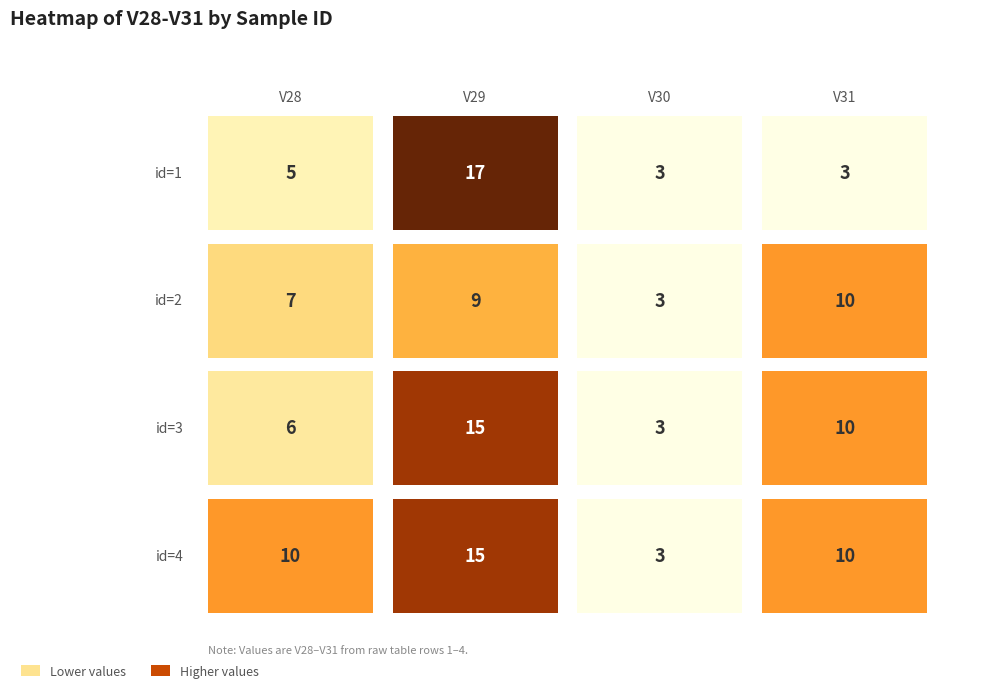

Which series changed the most between 1 and 2?

row1